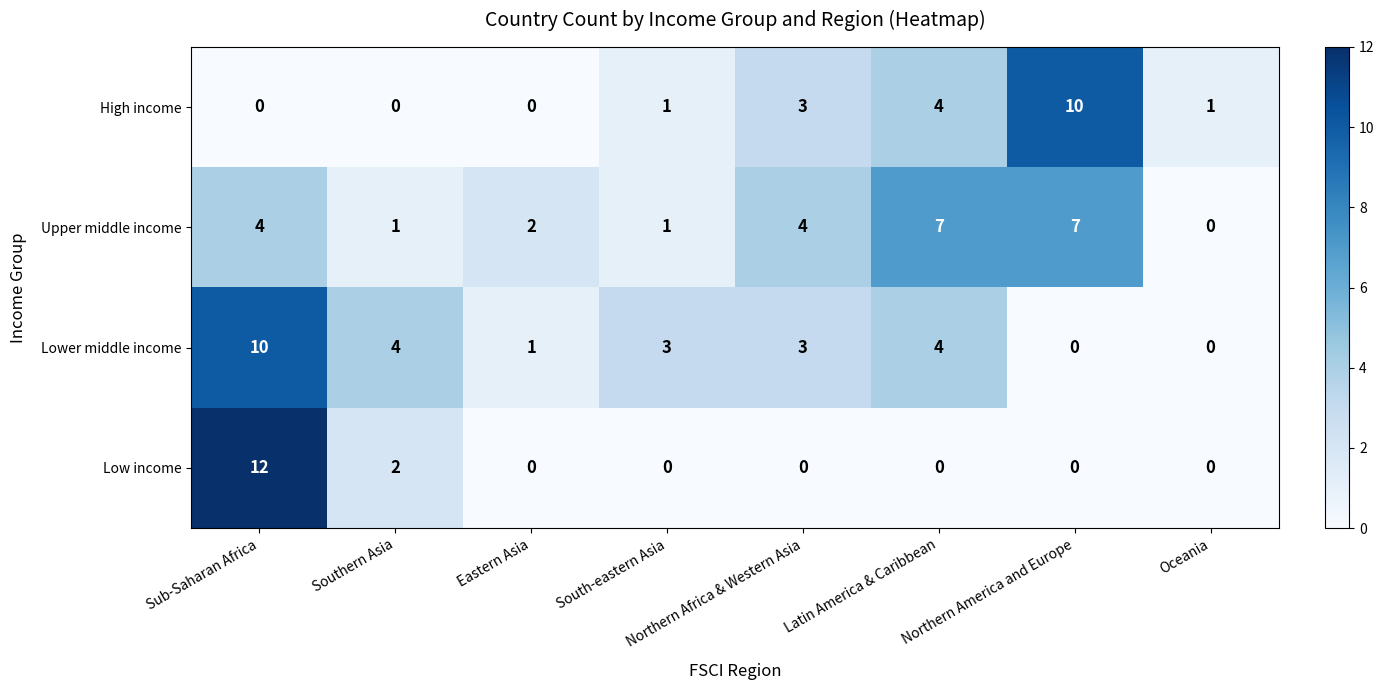

At which label does Lower middle income first exceed 3?

Sub-Saharan Africa